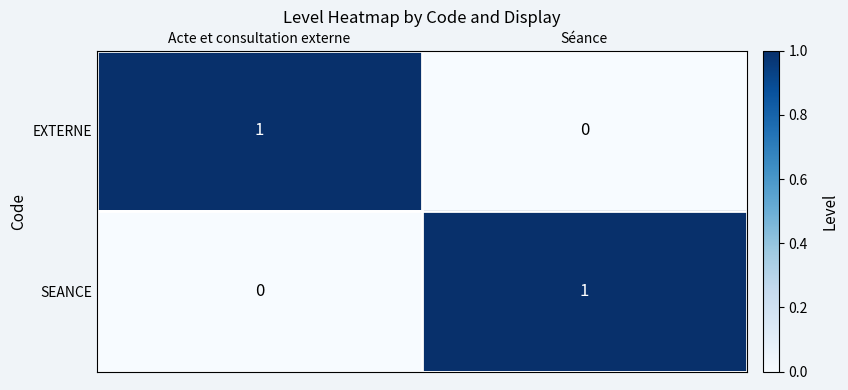

What is the greatest value displayed?

1